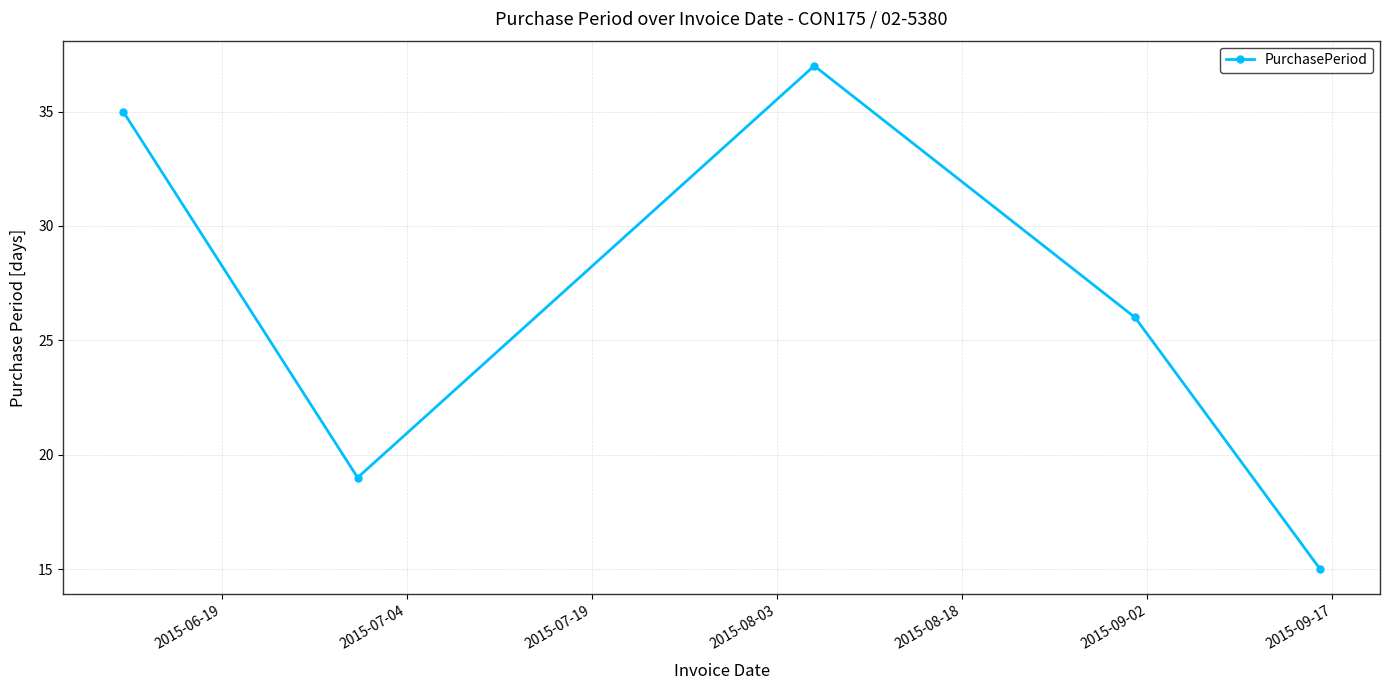

What is the value of the 2nd point from the left?

19